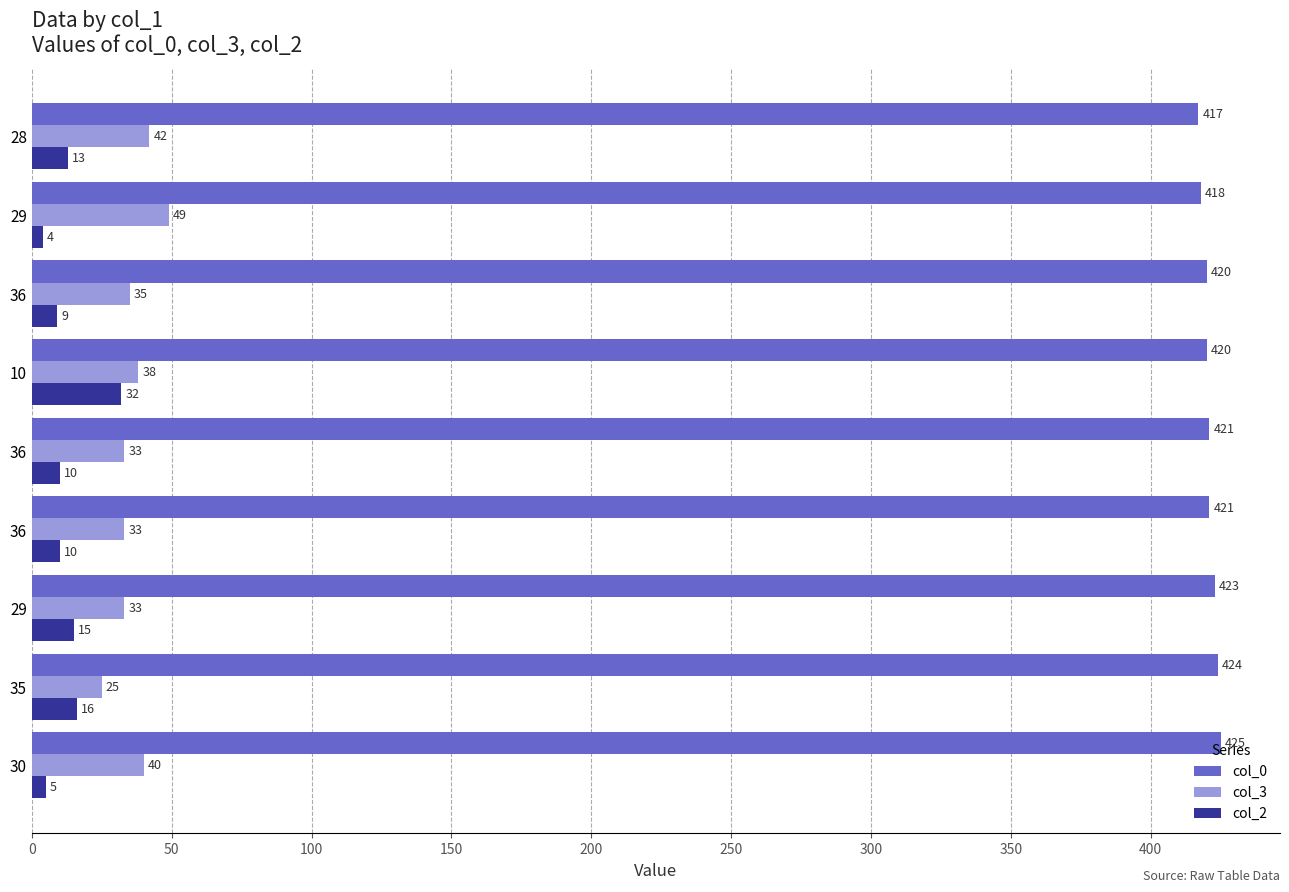

How many values in the col_3 series are below 35?

4